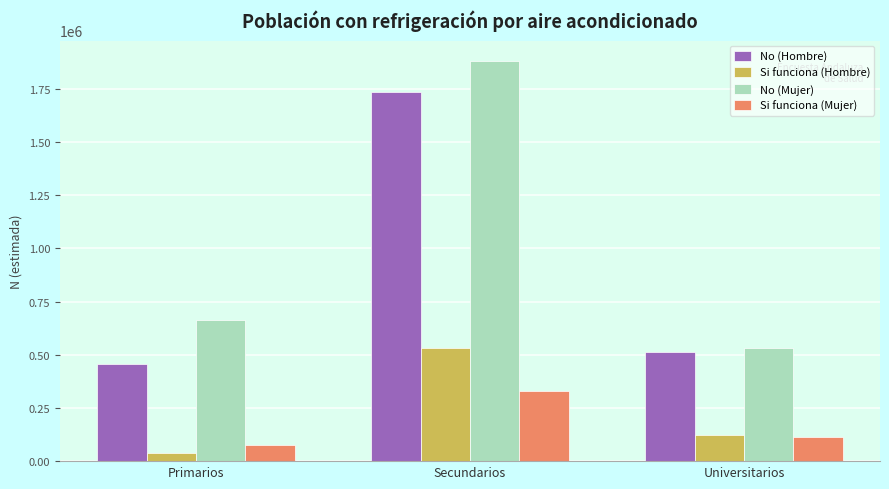

Which series changed the most between Primarios and Universitarios?

No (Mujer)